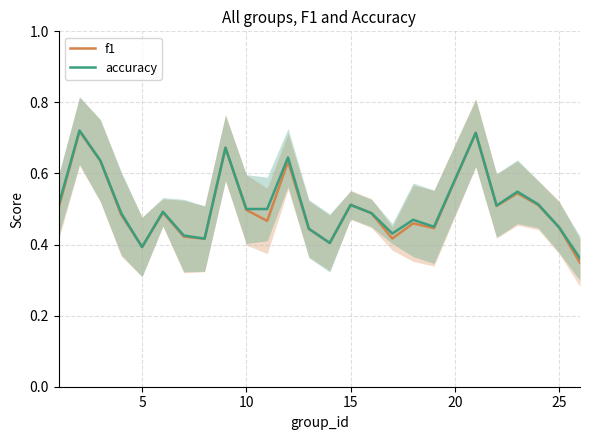

What are all the series names shown in the legend?

f1, accuracy